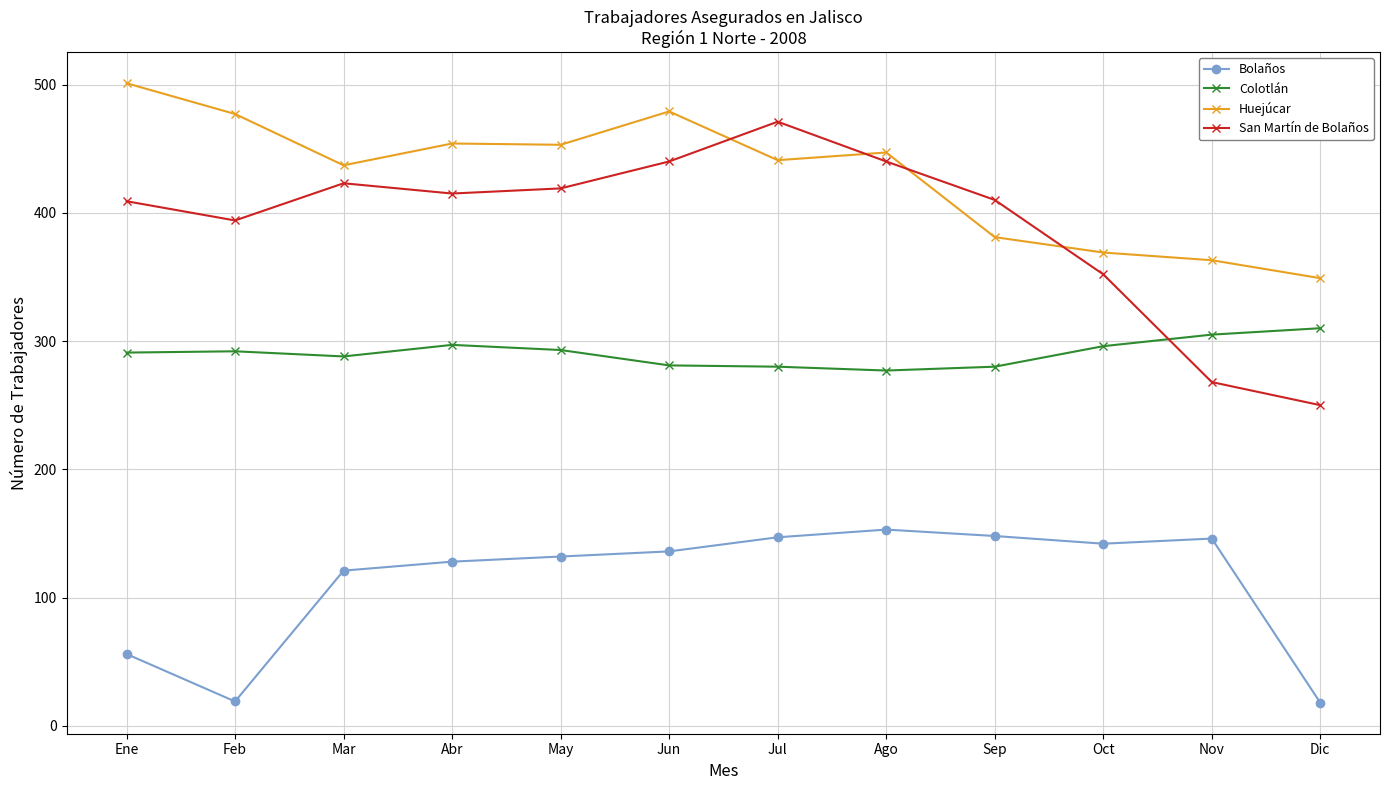

True or false: Colotlán and Huejúcar intersect in this chart.

False